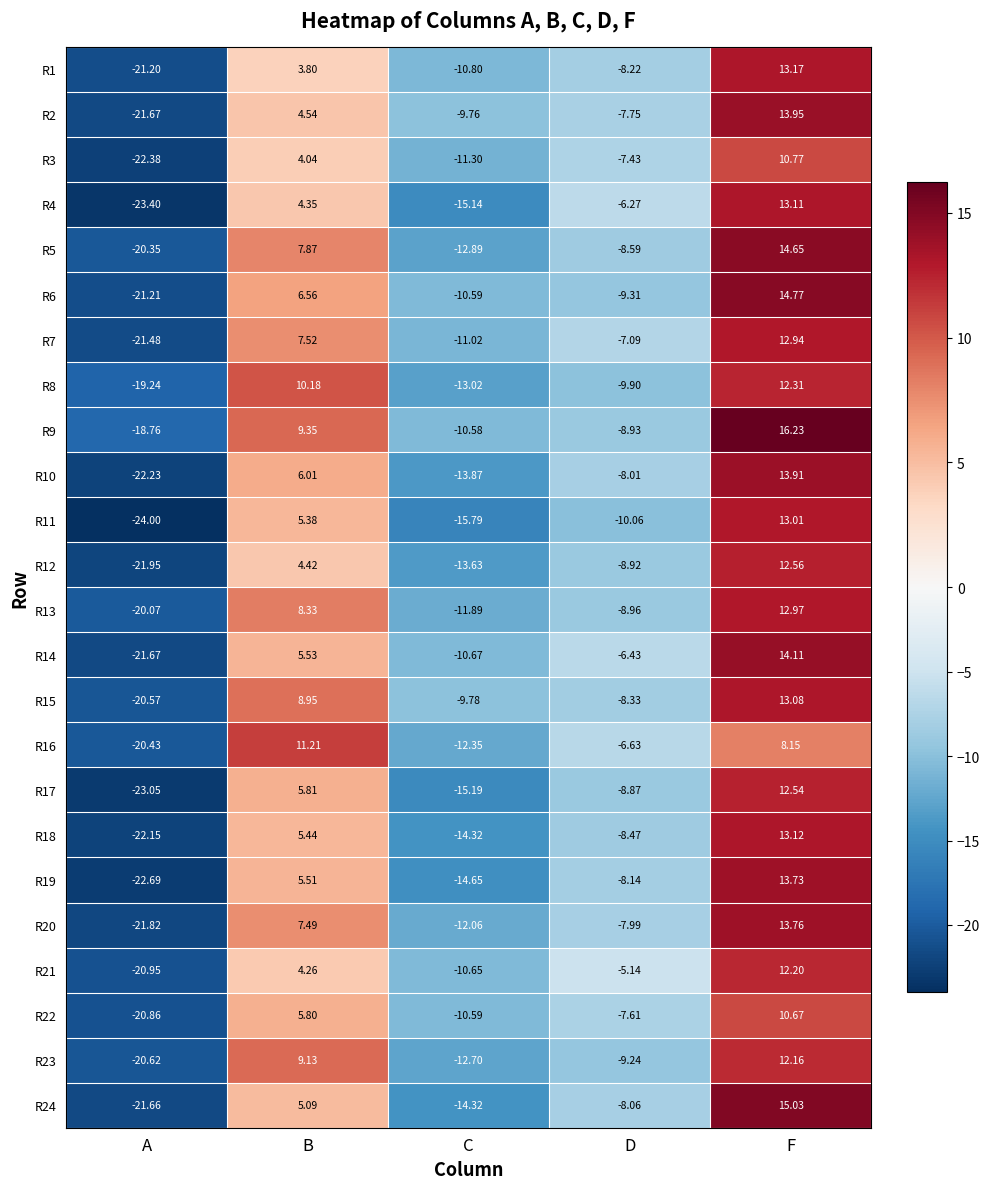

Which series has the widest spread of values?

R11